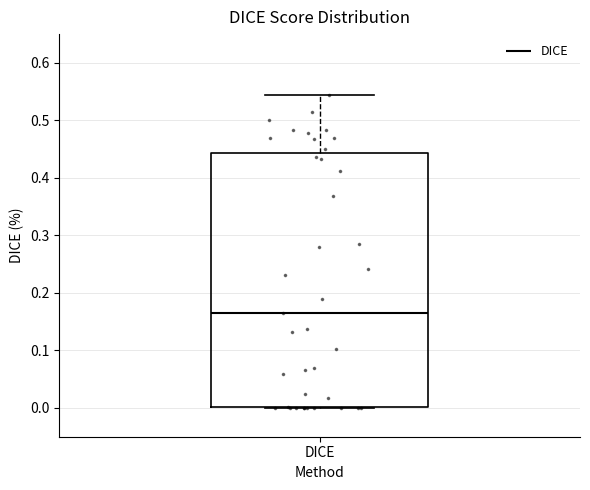

Read this box plot against the y-axis: the position of the median line, the range covered by the box, and the ends of both whiskers. The values are not printed on the chart, so give them approximately, as read against the axis.

median 0.17, box 0.00 to 0.44, whiskers 0.00 to 0.54